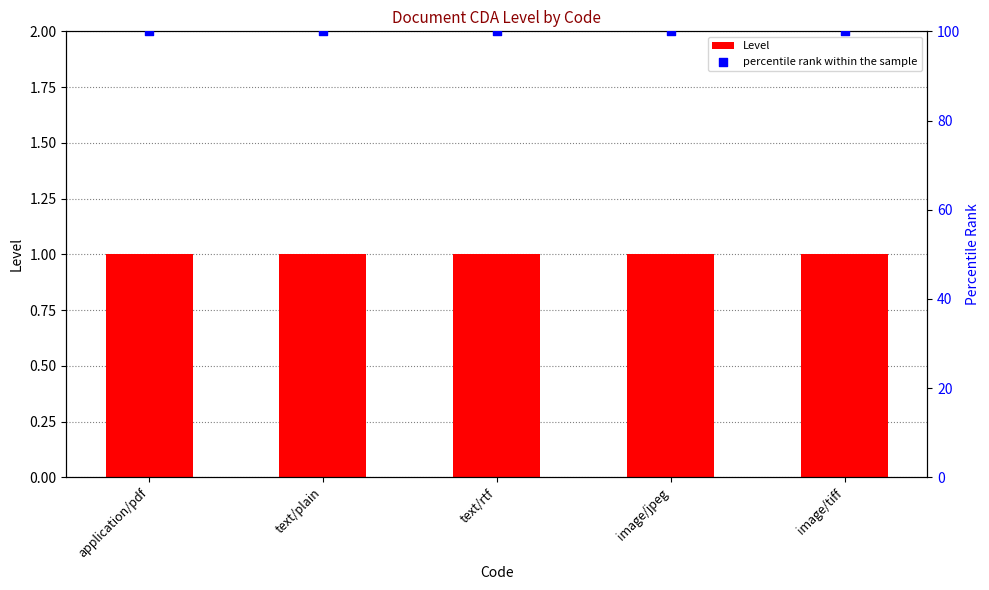

At which category is the sum across all series the highest?

application/pdf